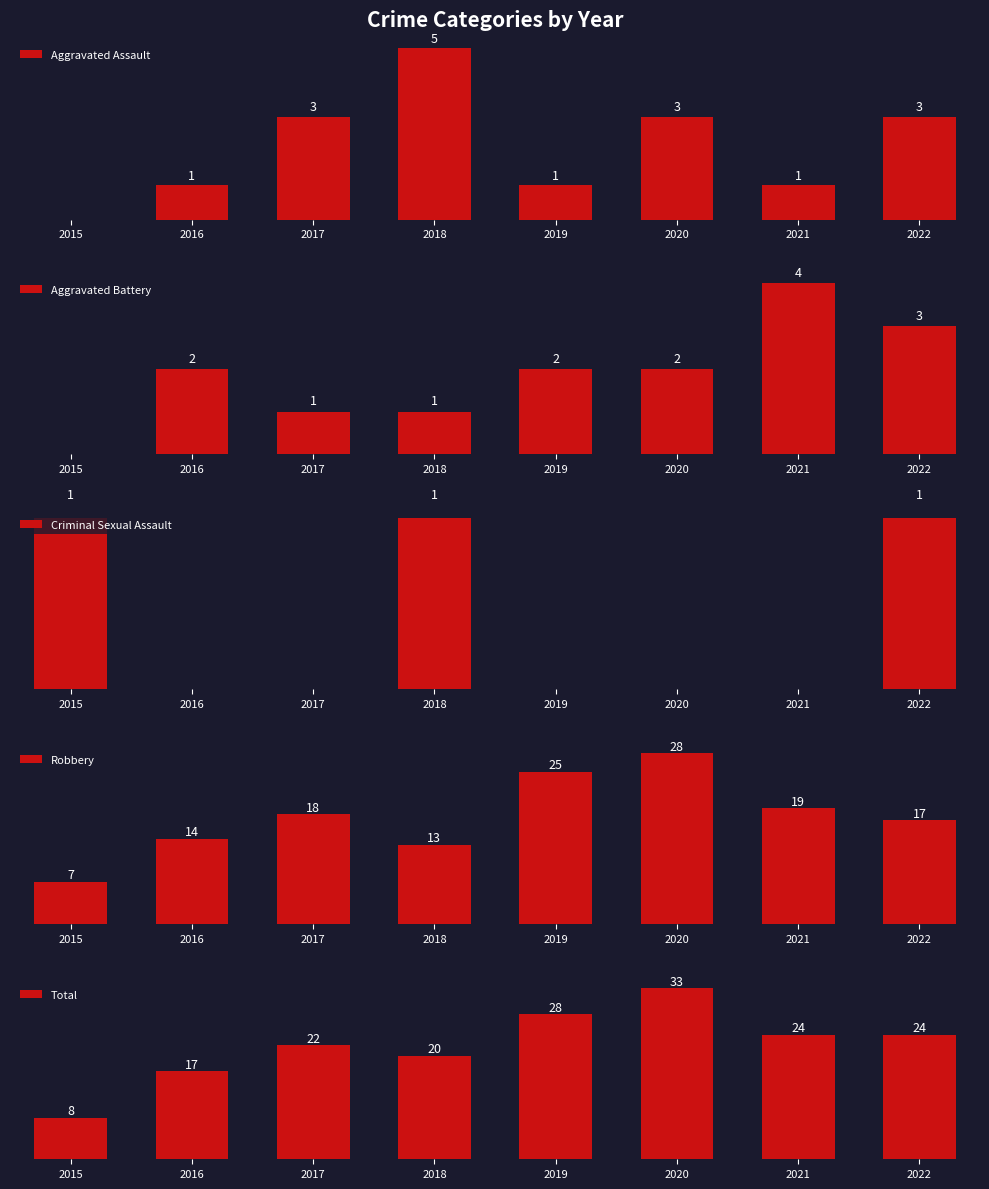

At which category is the sum across all series the highest?

2020